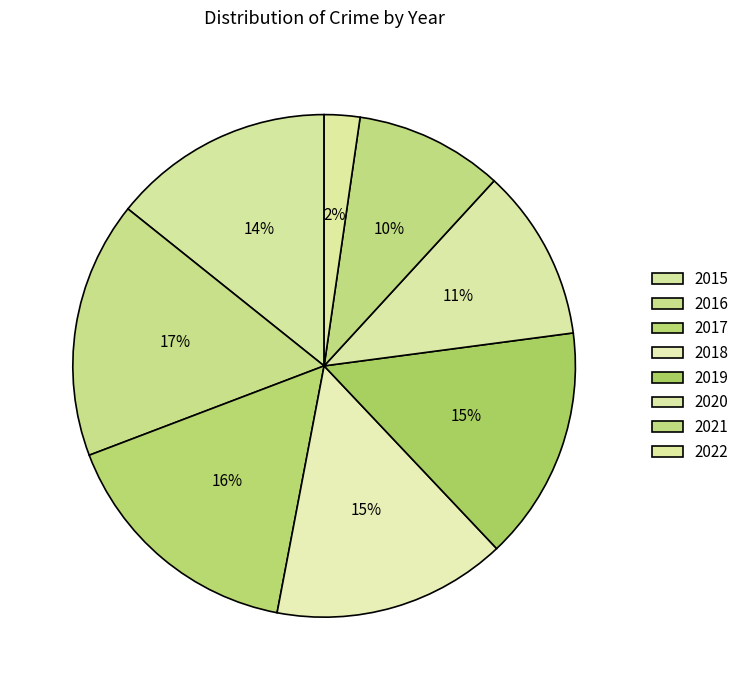

Which category has the biggest portion of the pie?

2016